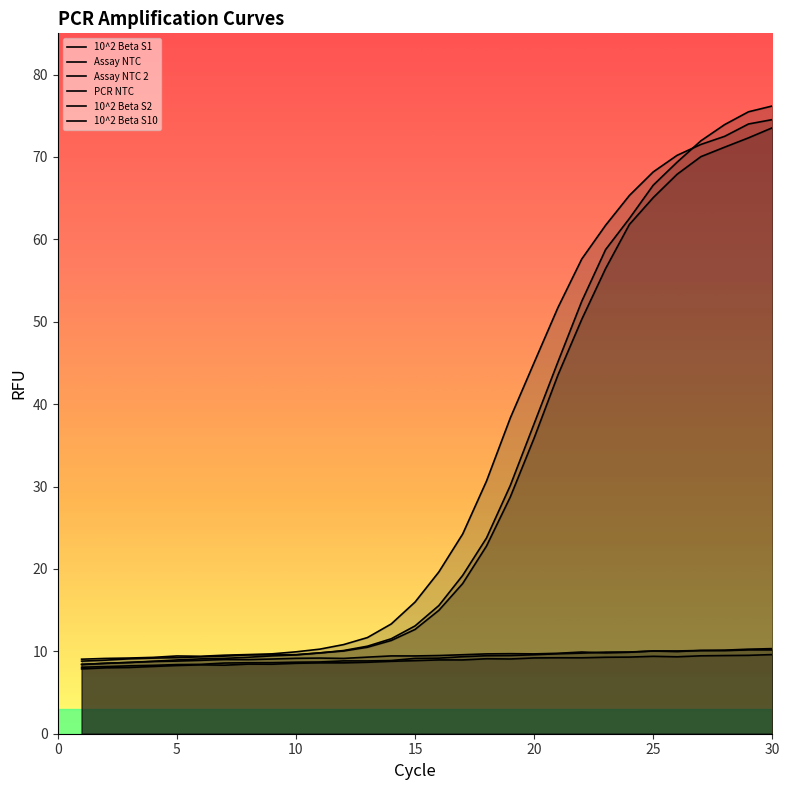

How many lines are shown in the chart?

6